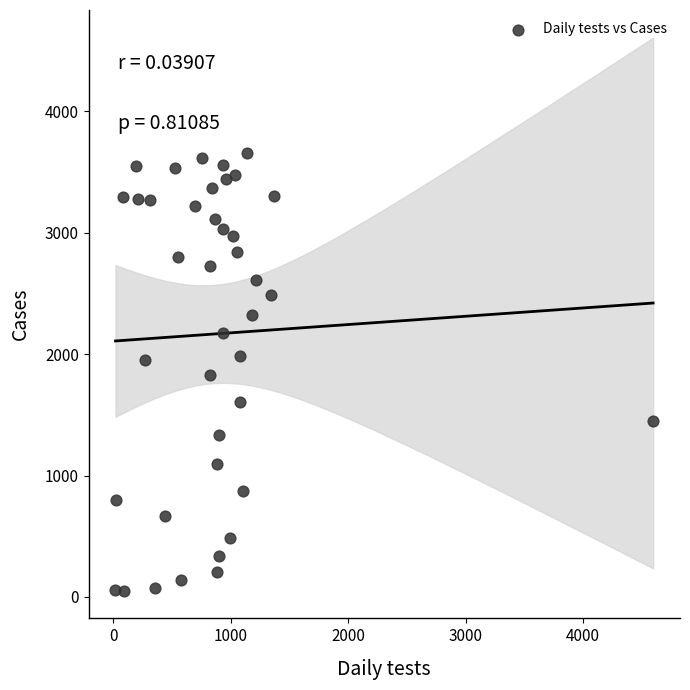

What is the range of X values (max minus min)?

4579